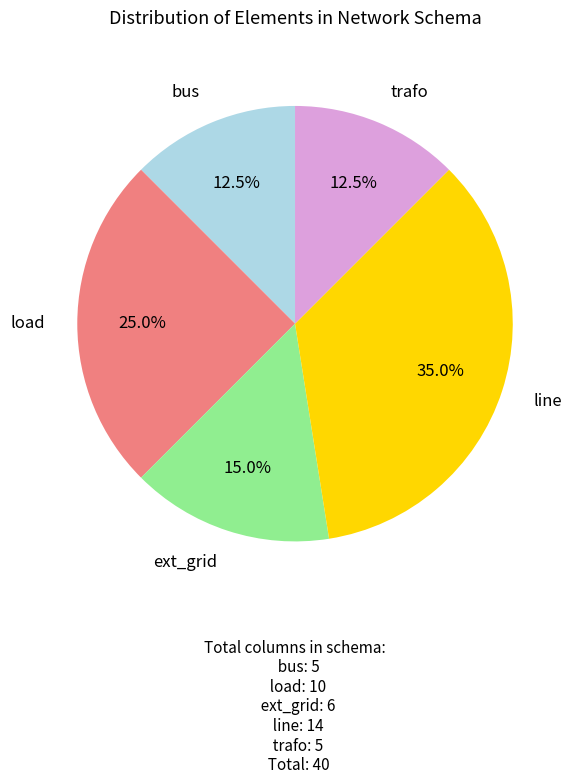

What percentage is the ext_grid slice, to the nearest percent?

15%